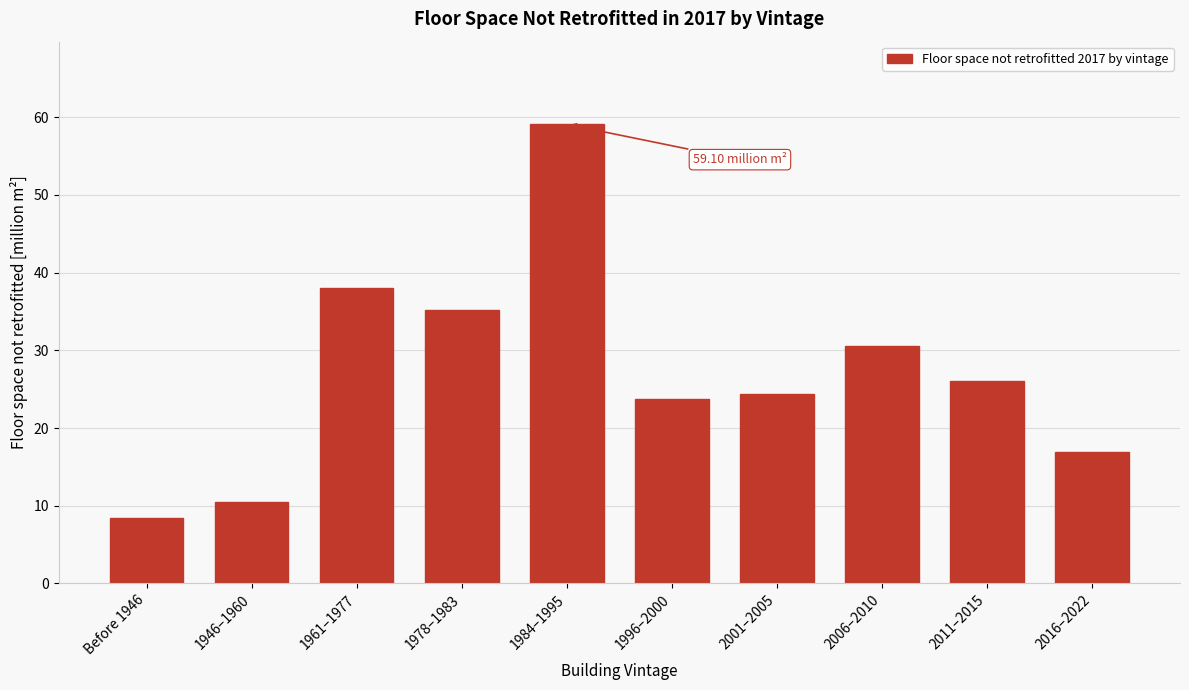

What is the difference between the second highest and second lowest values?

27.5